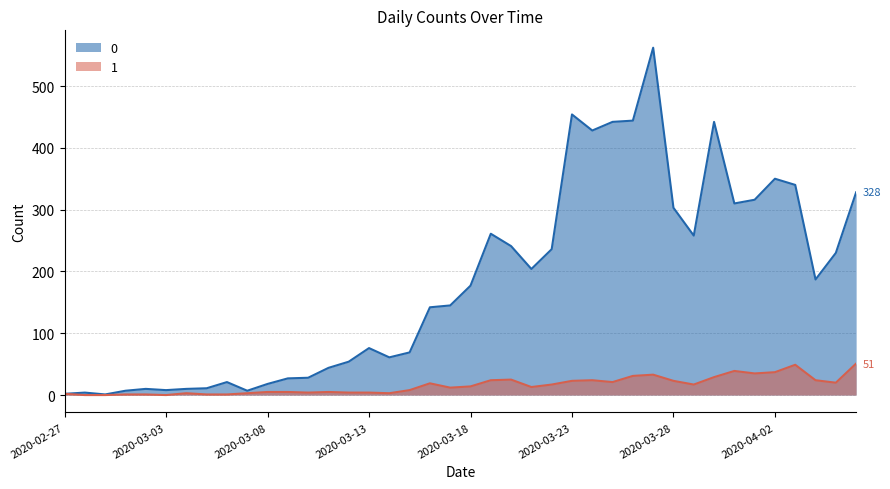

Is it true that 0 equals 204 at 2020-03-21?

True